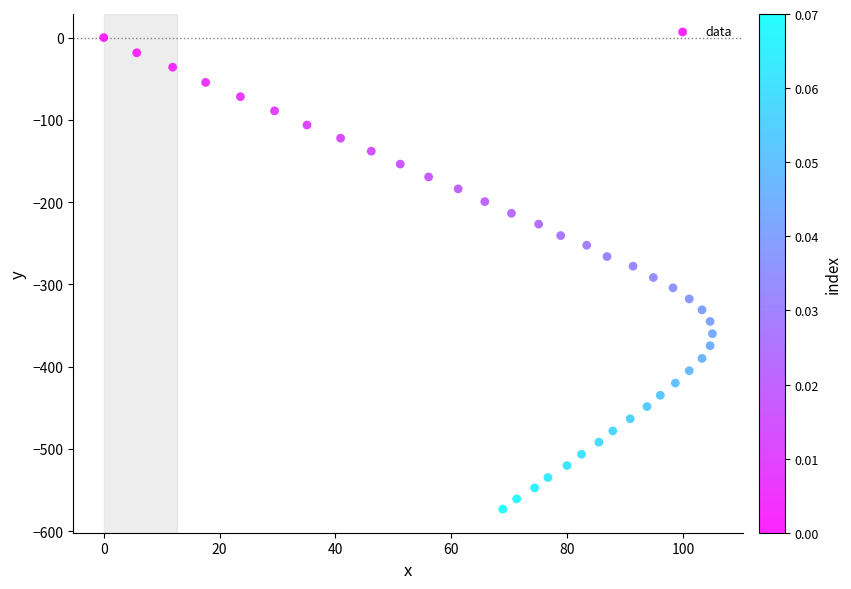

What is the range of Y values (max minus min)?

573.3